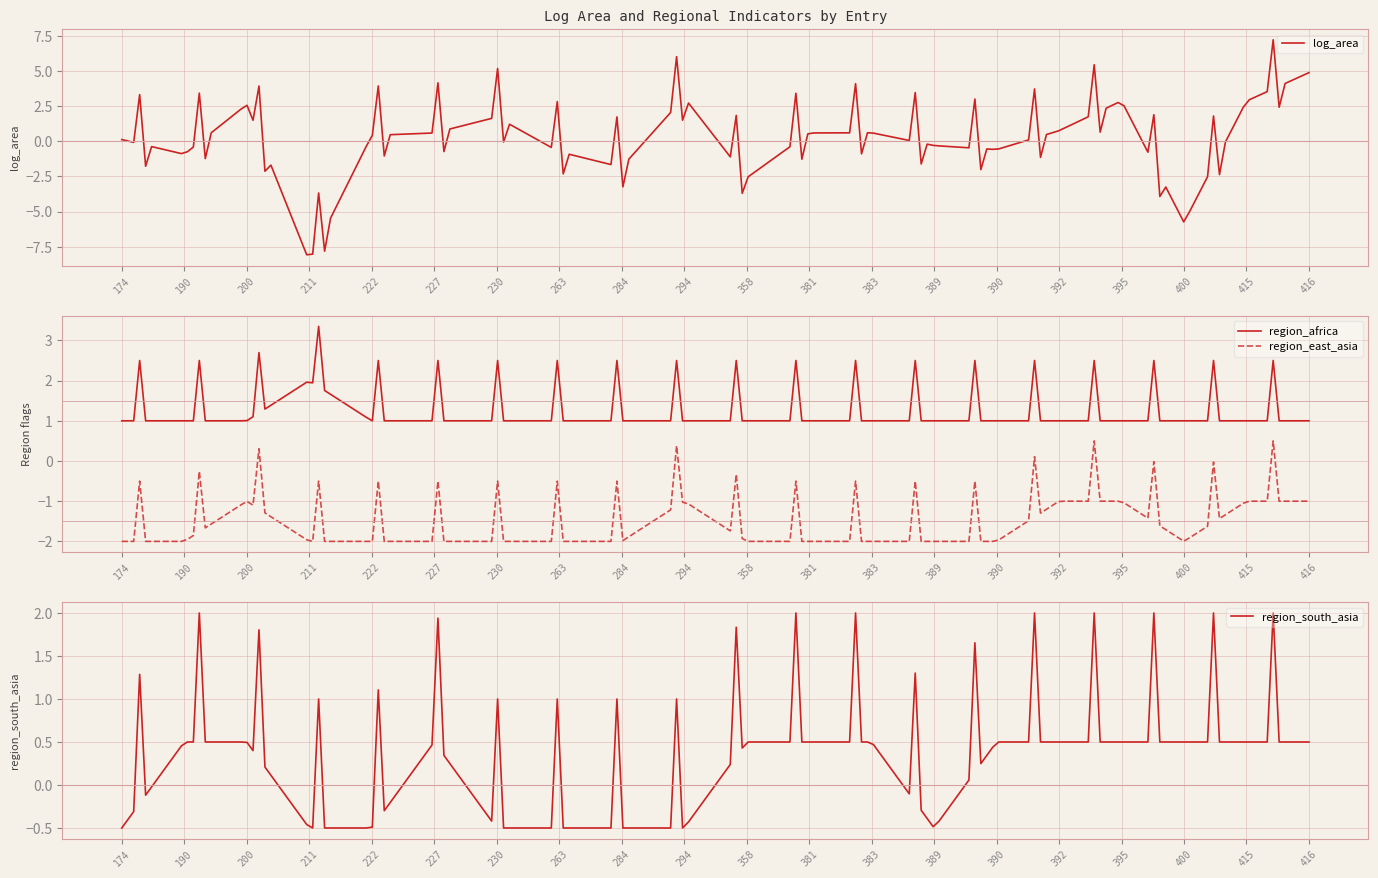

What is the maximum value for log_area?

7.2